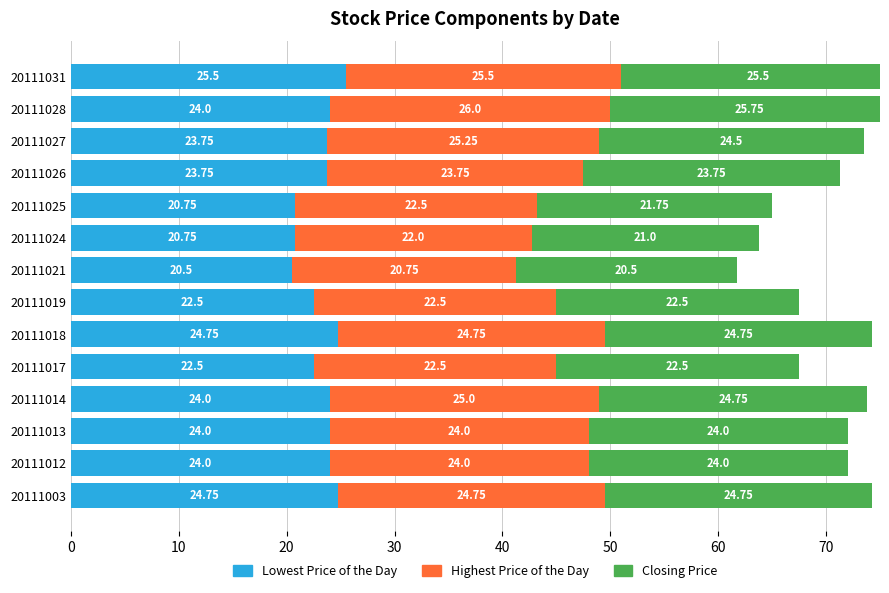

Reading left to right, transcribe all the data shown in this chart.

Lowest Price of the Day: 24.8	24.0	24.0	24.0	22.5	24.8	22.5	20.5	20.8	20.8	23.8	23.8	24.0	25.5
Highest Price of the Day: 24.8	24.0	24.0	25.0	22.5	24.8	22.5	20.8	22.0	22.5	23.8	25.2	26.0	25.5
Closing Price: 24.8	24.0	24.0	24.8	22.5	24.8	22.5	20.5	21.0	21.8	23.8	24.5	25.8	25.5